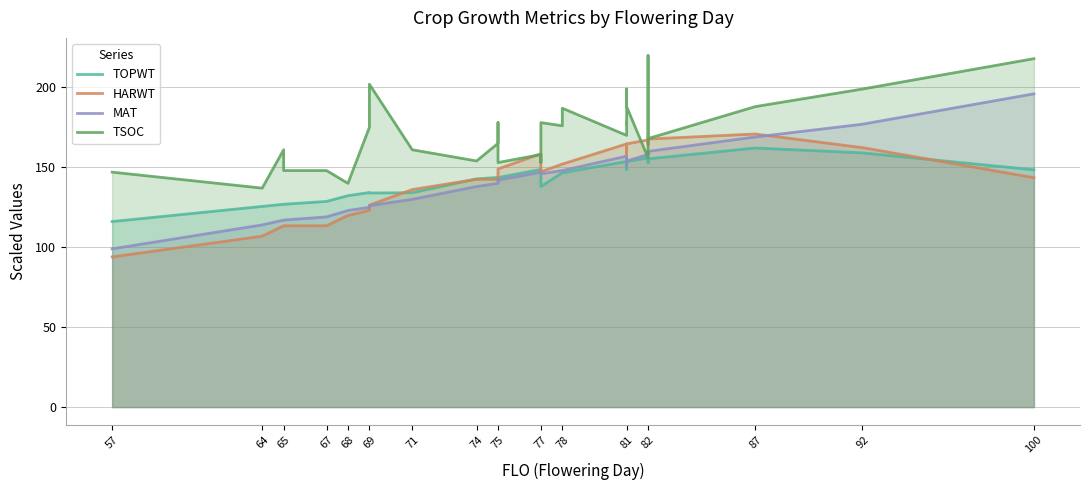

Is it true that MAT equals 59.2 at 77?

False